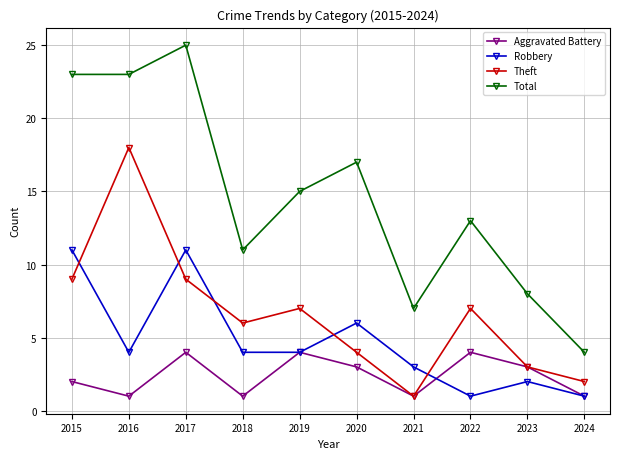

Rank the series at 2015 from highest to lowest value.

Total, Robbery, Theft, Aggravated Battery